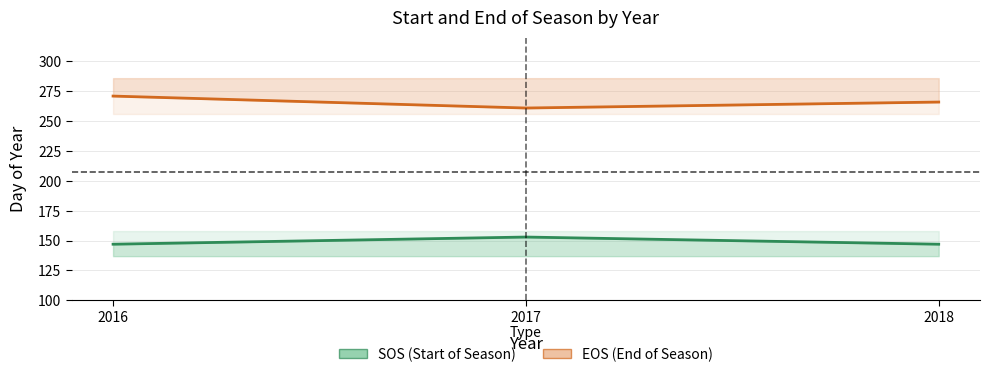

Which label corresponds to the largest value in the chart?

2016